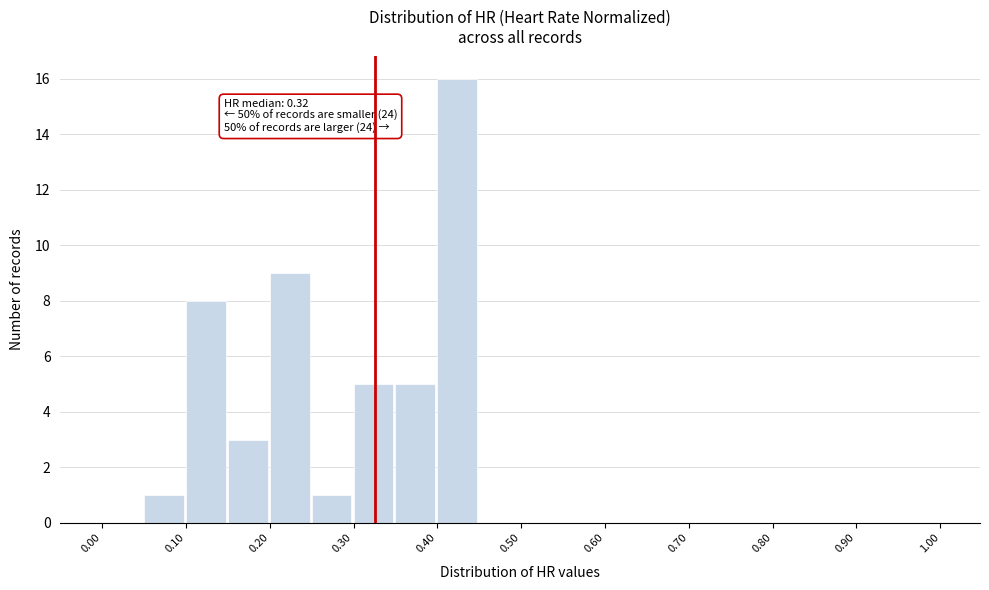

Over which range of the x-axis is the bar tallest?

0.40 to 0.45